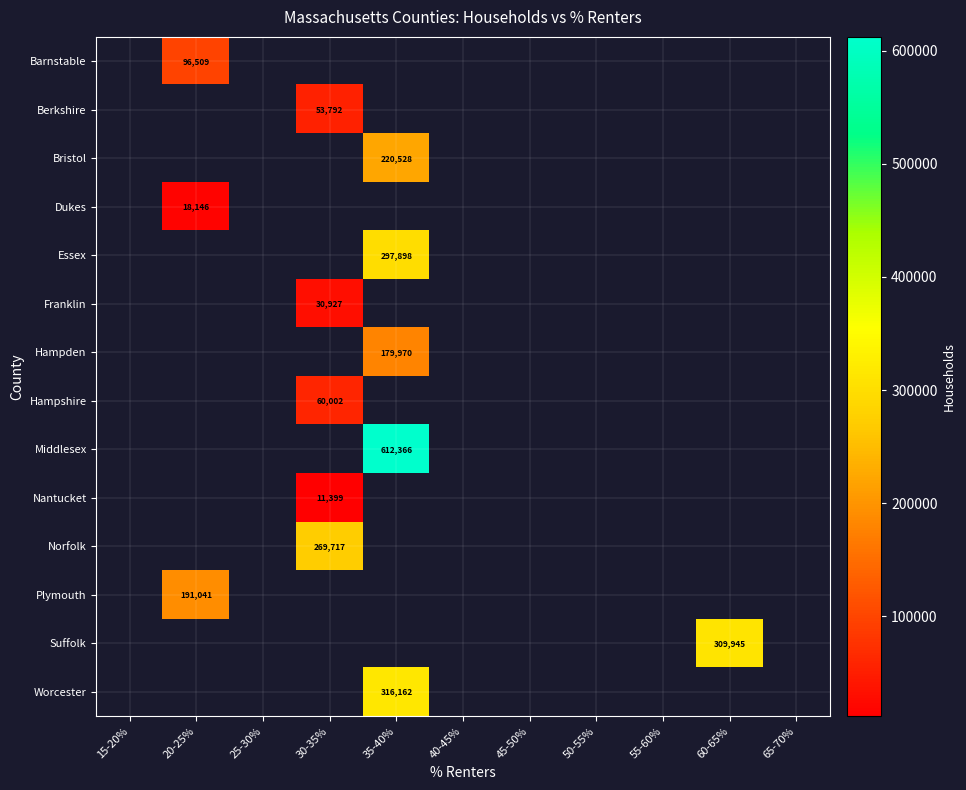

True or false: Norfolk has a value of 148100 at 30-35%.

False